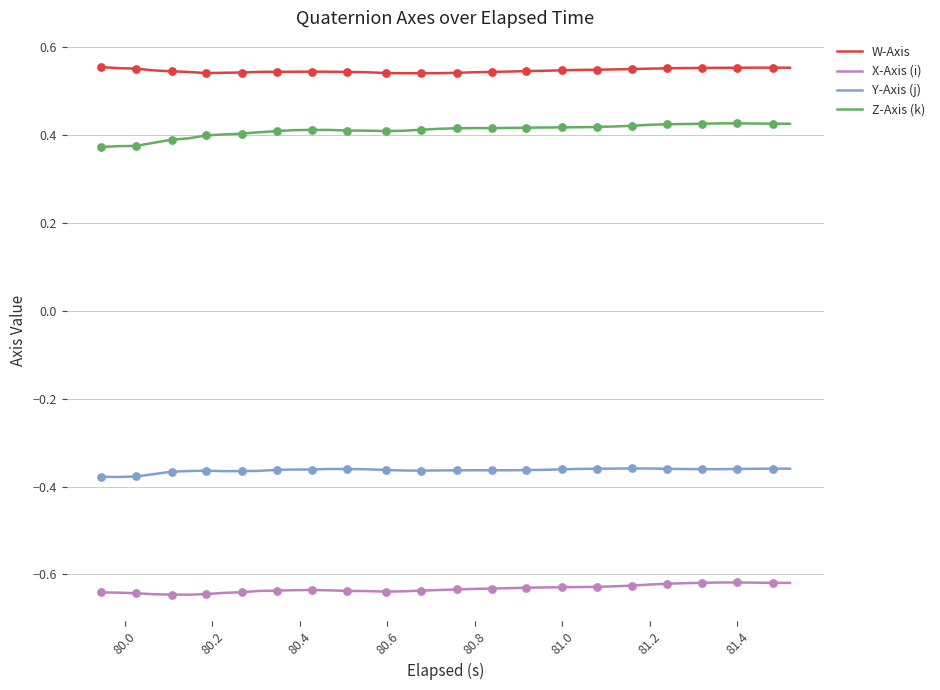

List the series in order of their peak value, highest first.

W-Axis, Z-Axis (k), Y-Axis (j), X-Axis (i)